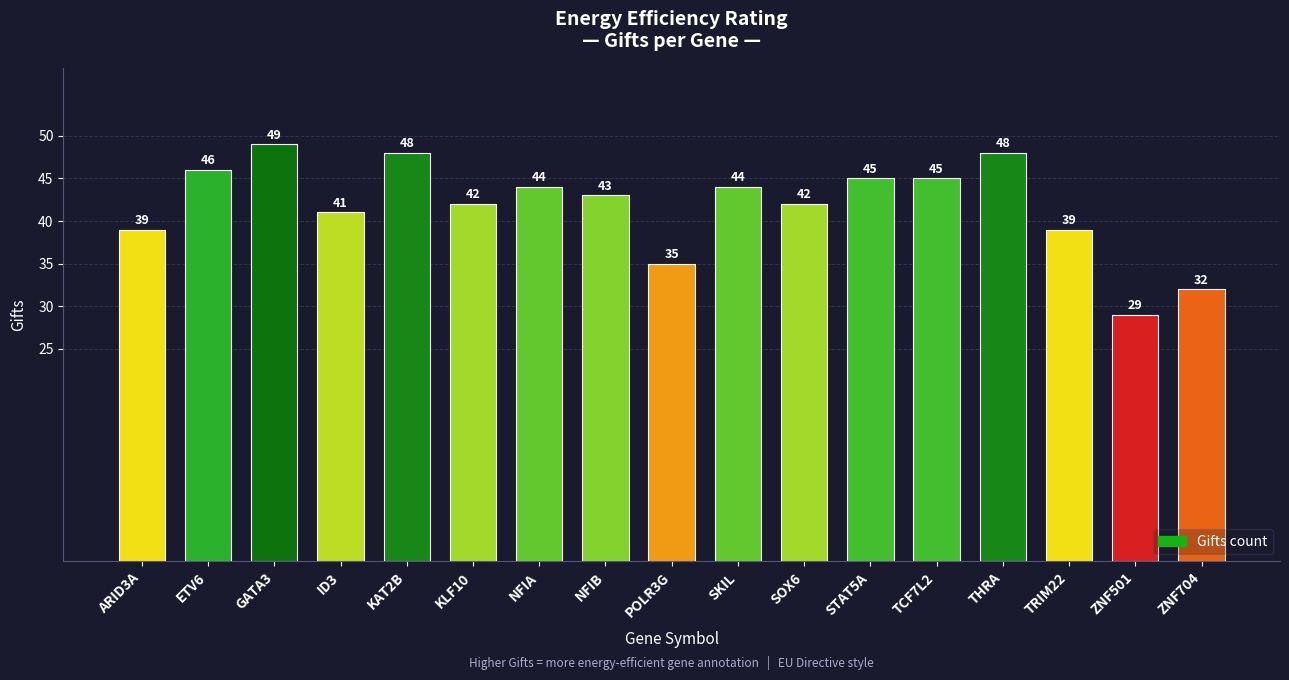

Reading left to right, list all the values displayed in this chart.

39	46	49	41	48	42	44	43	35	44	42	45	45	48	39	29	32